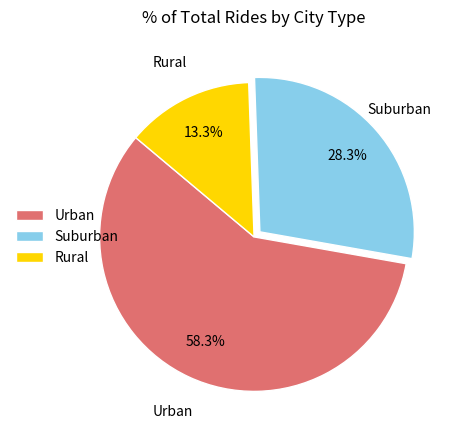

Which slice is the smallest?

Rural